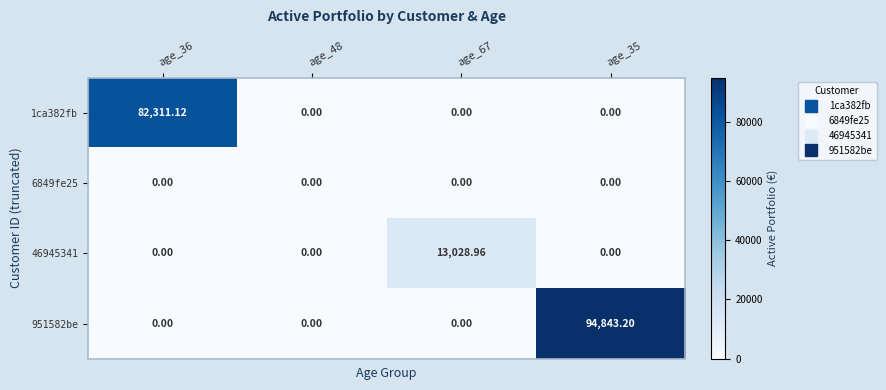

How many data points does each series have?

4